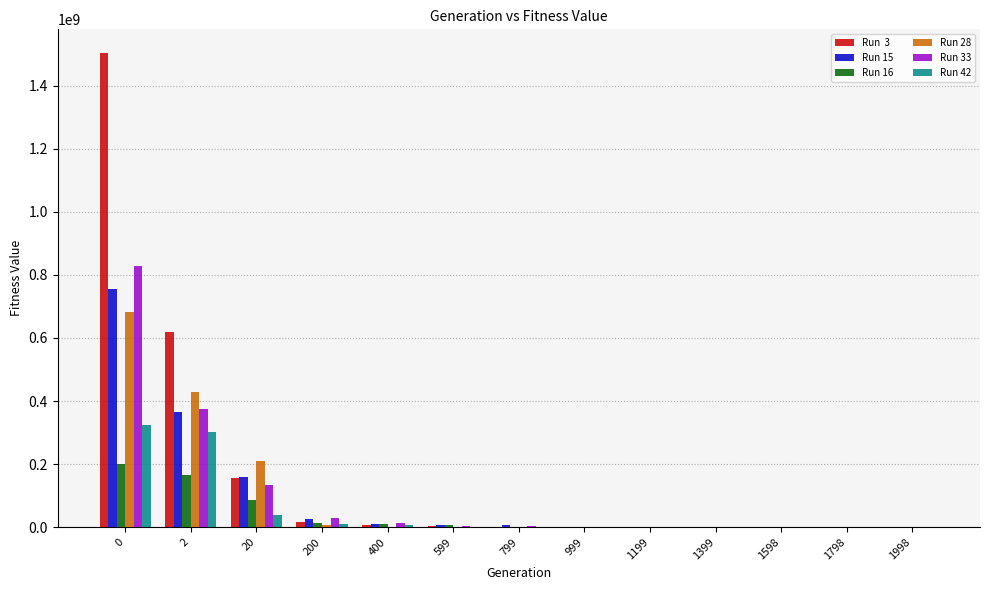

What is the maximum value shown in the chart?

1503383091.2